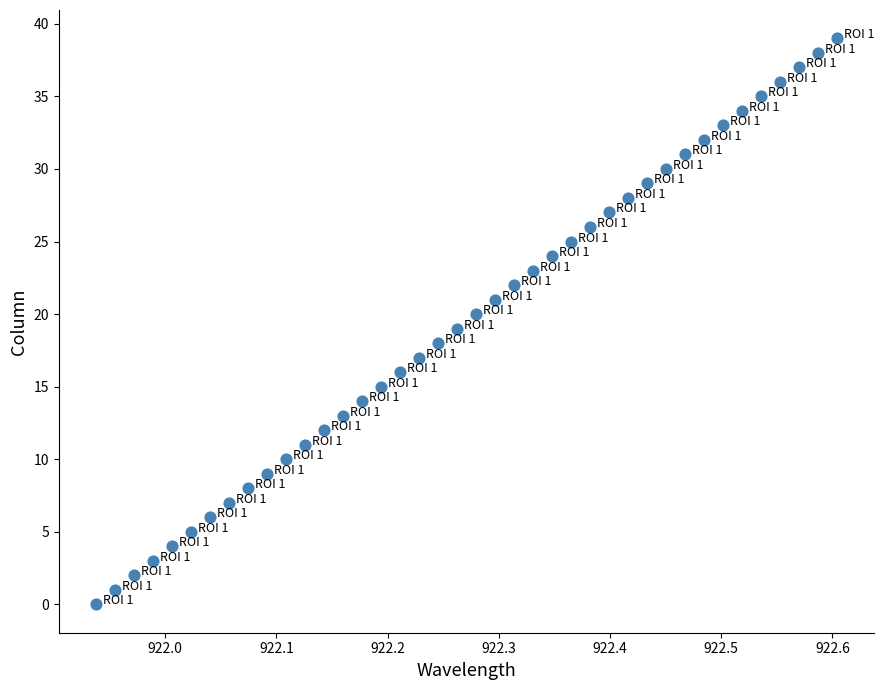

Count the number of points in this scatter plot.

40